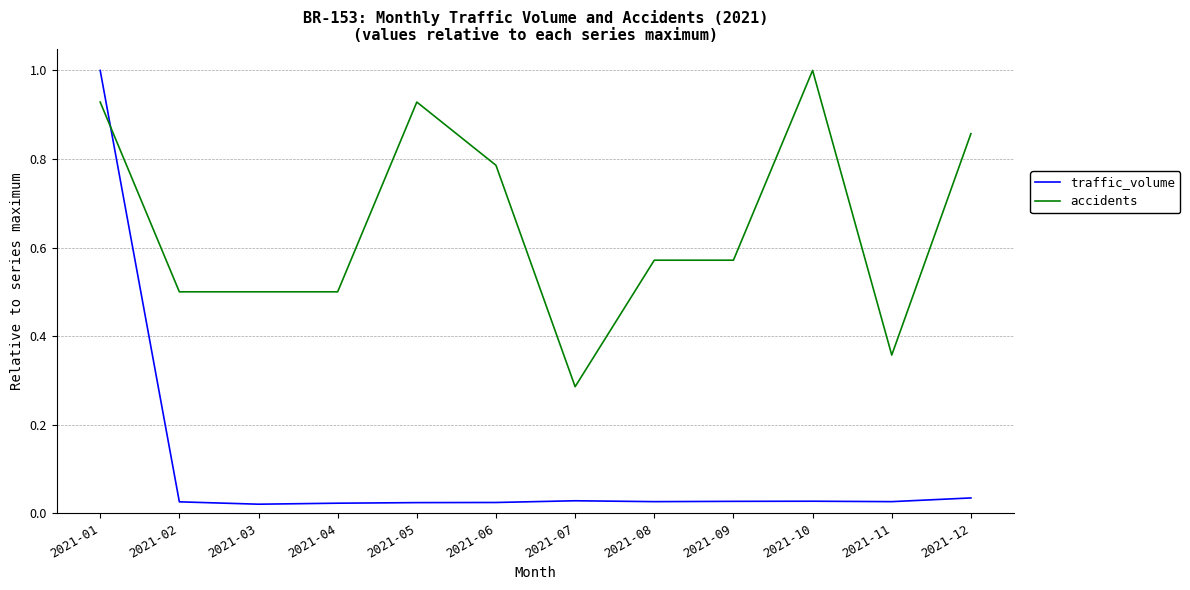

The value of accidents at 2021-09 is 0.2. True or false?

False